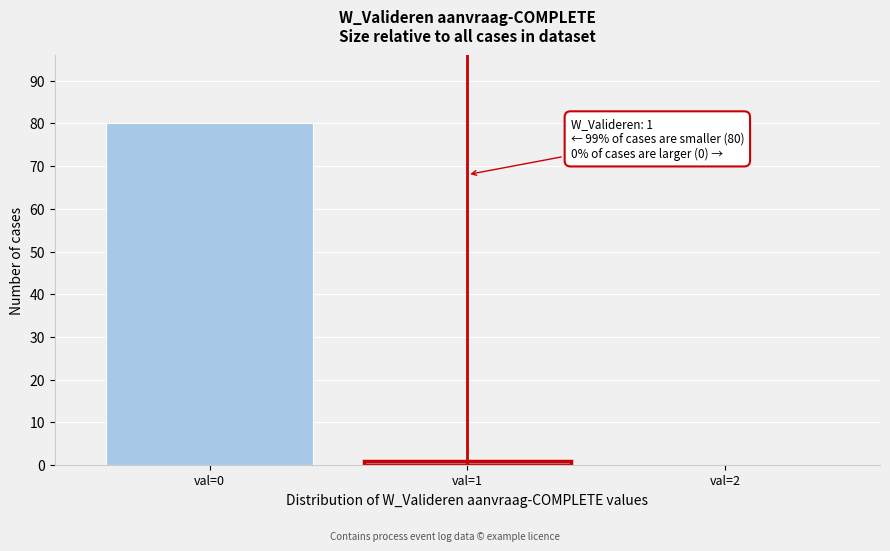

Reading left to right, extract all data points from this chart.

val=0=80	val=1=1	val=2=0